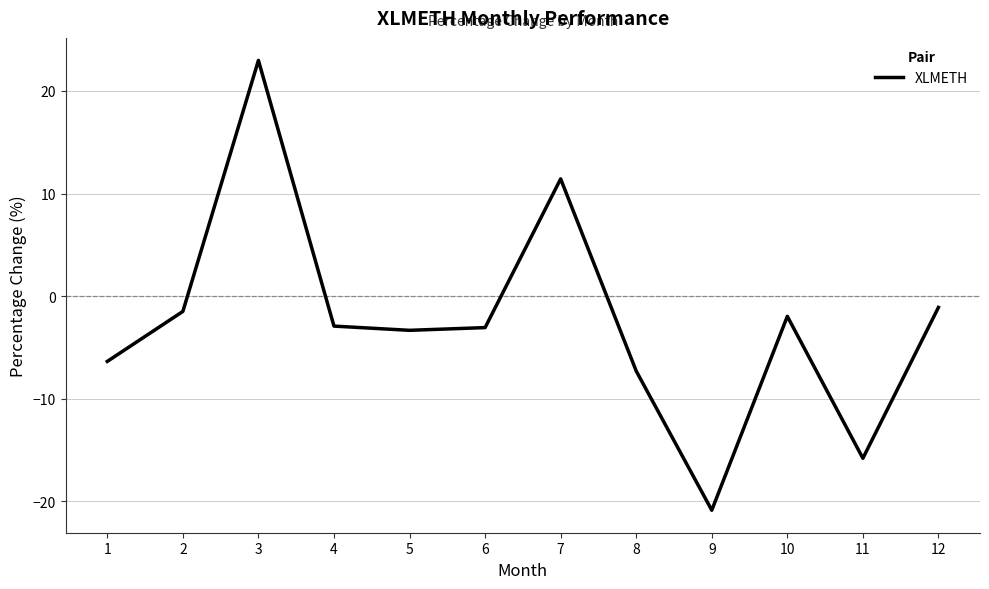

What is the difference between the values at 3 and 2?

24.5